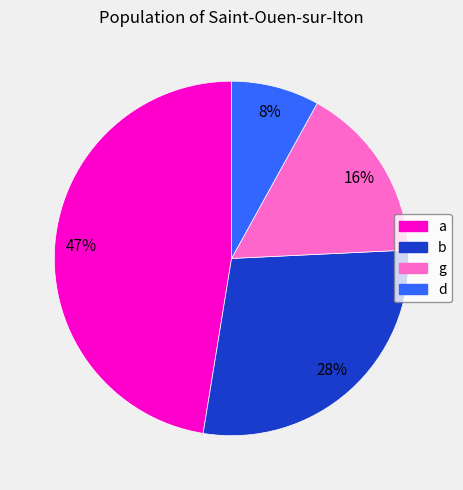

Is the sum of b and d greater than half?

No